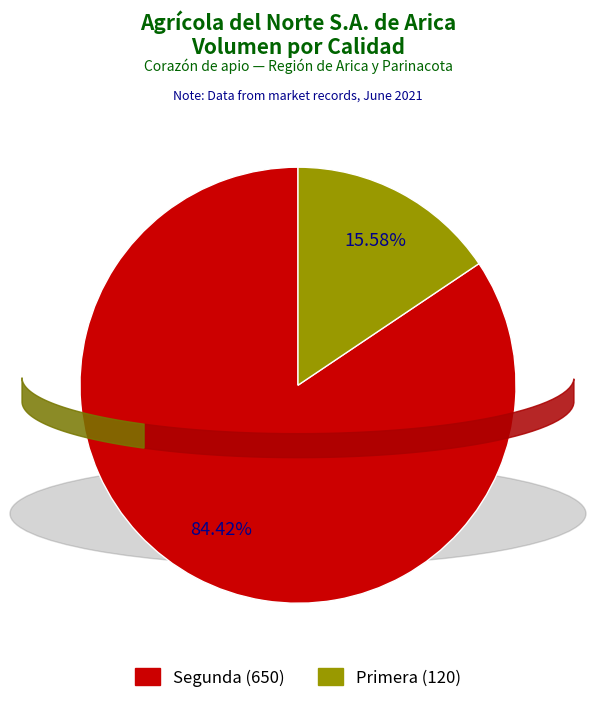

Is there a majority slice in this chart?

Yes